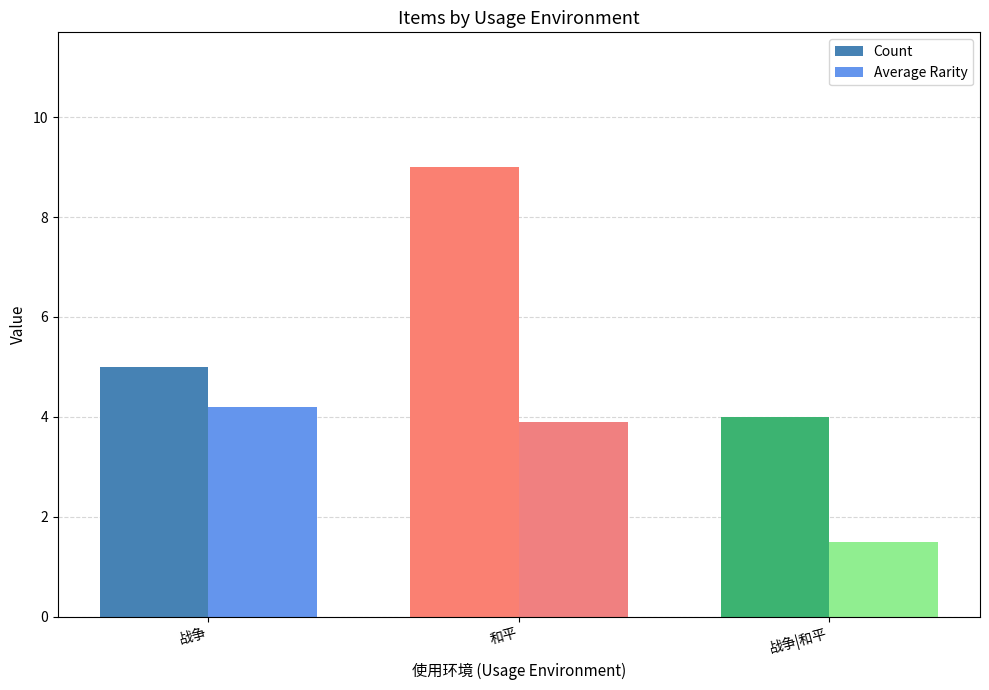

What is the label of the 2nd bar from the right?

和平